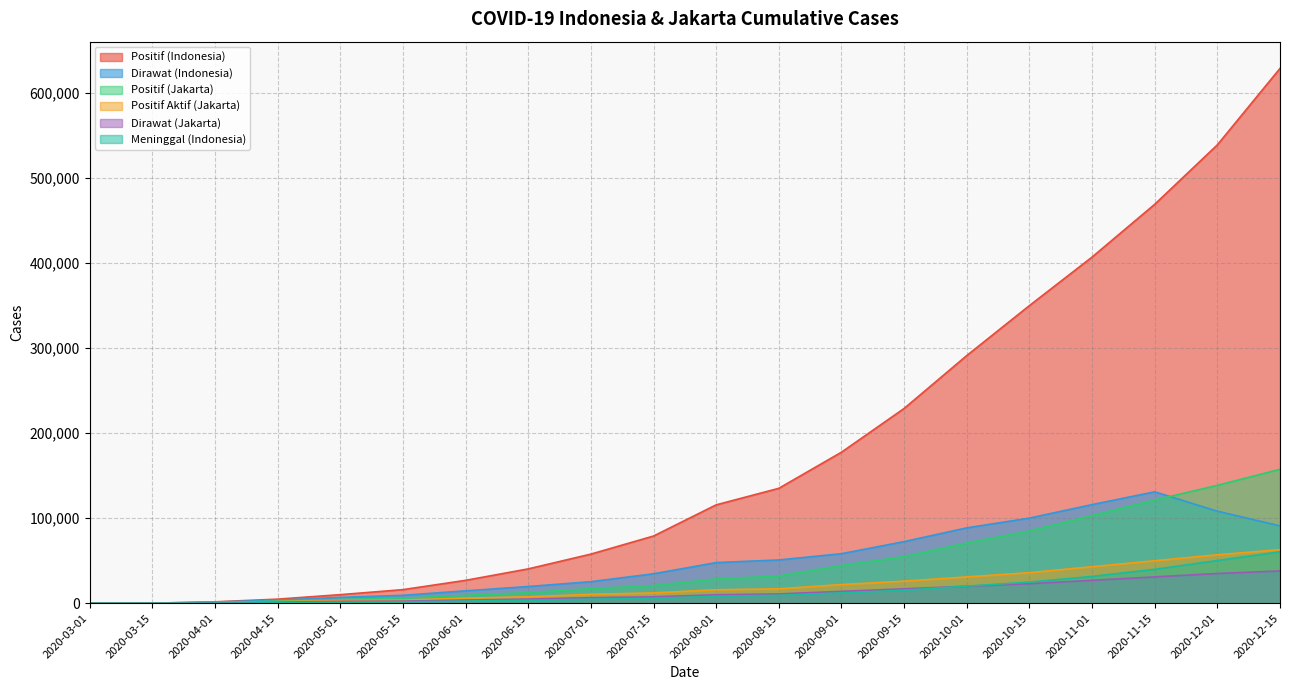

What is the sum of all Meninggal (Indonesia) values?

292304